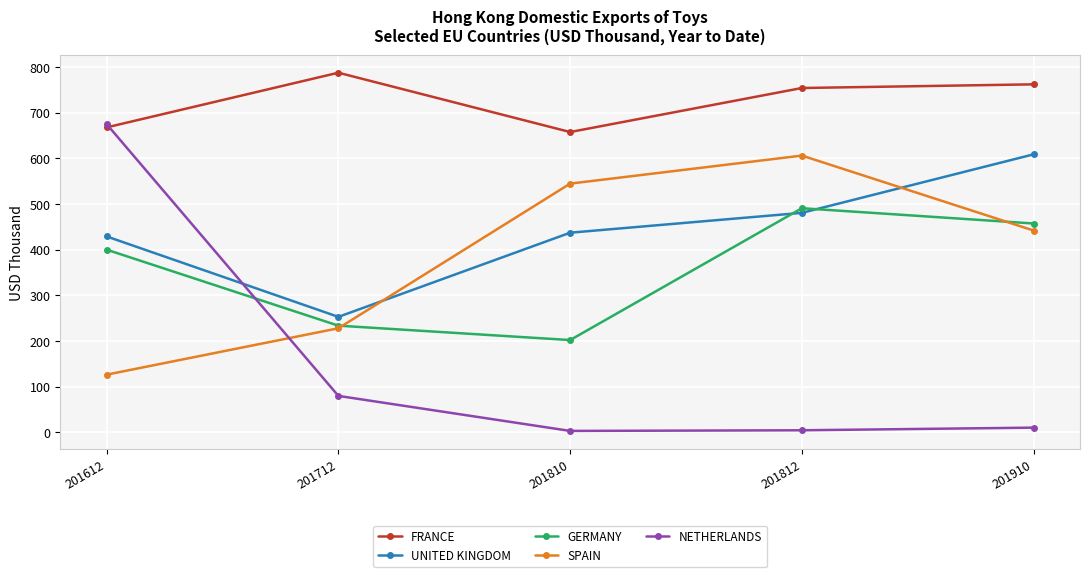

What are all the series names shown in the legend?

FRANCE, UNITED KINGDOM, GERMANY, SPAIN, NETHERLANDS